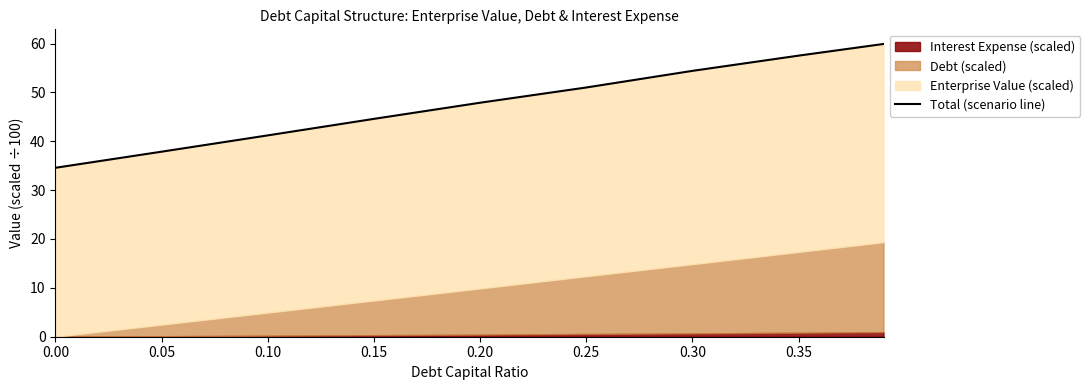

Where does the data first go above 47?

0.20